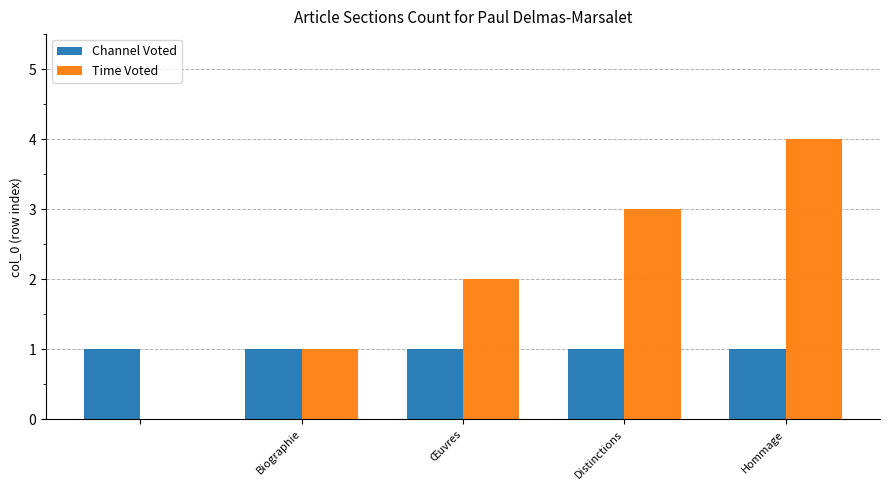

What is the average value of the Time Voted series?

2